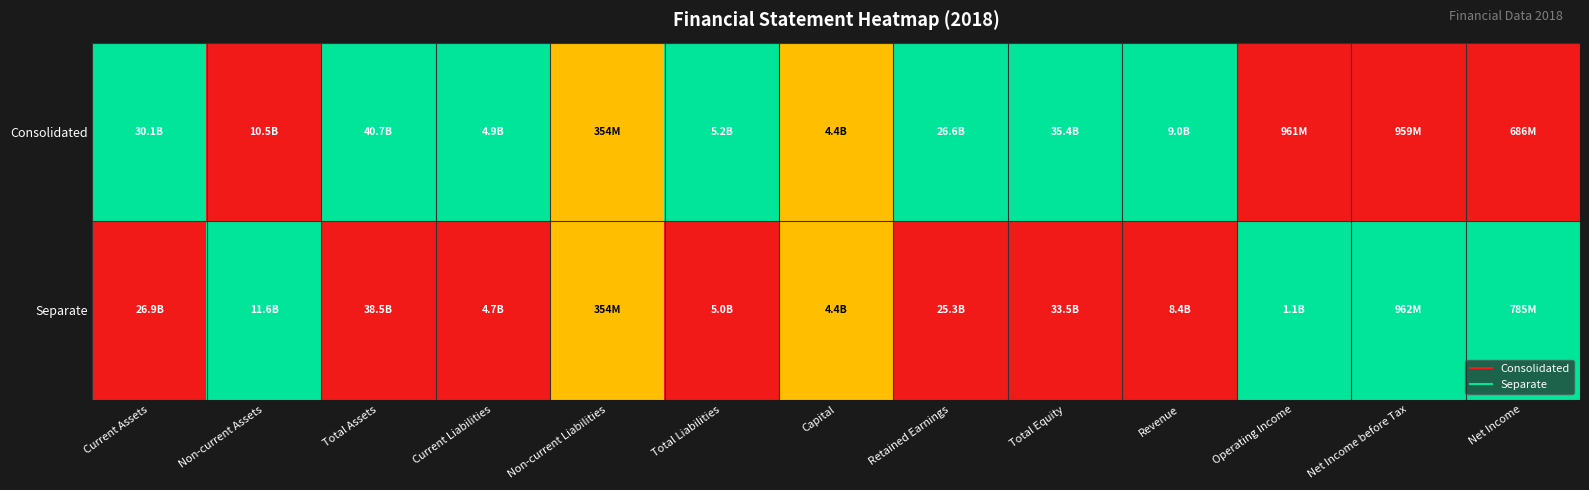

At how many categories does at least one series exceed 0?

13